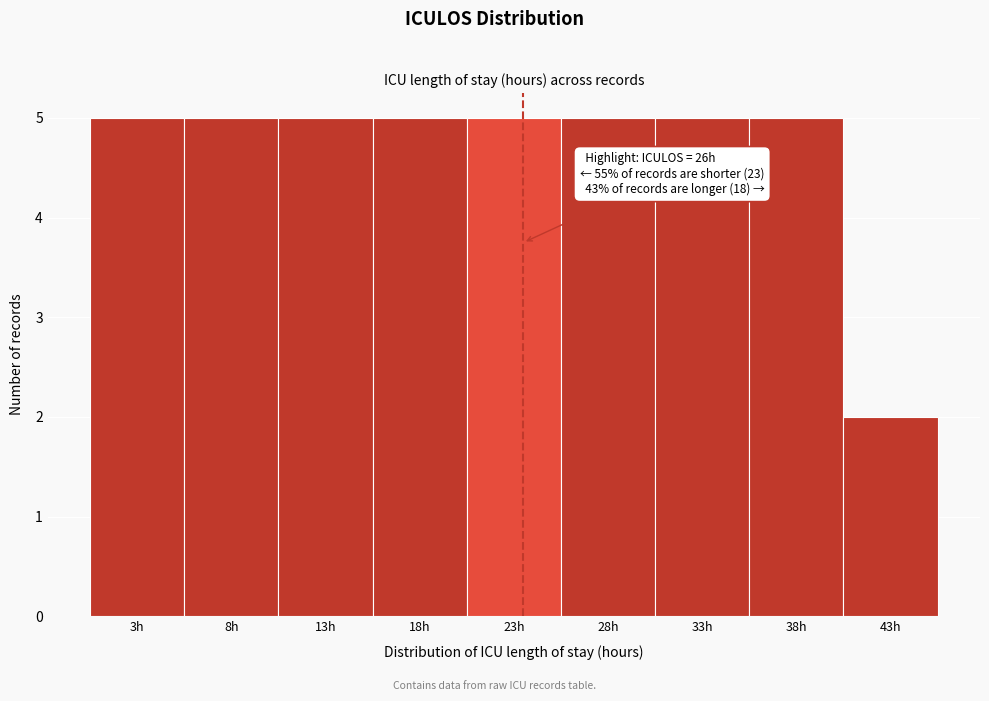

Reading left to right, what are all the values shown in this chart?

5	5	5	5	5	5	5	5	2